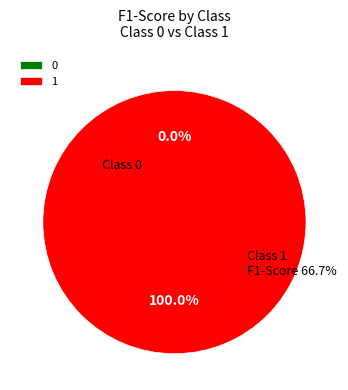

Is there any slice that represents more than half of the pie?

Yes